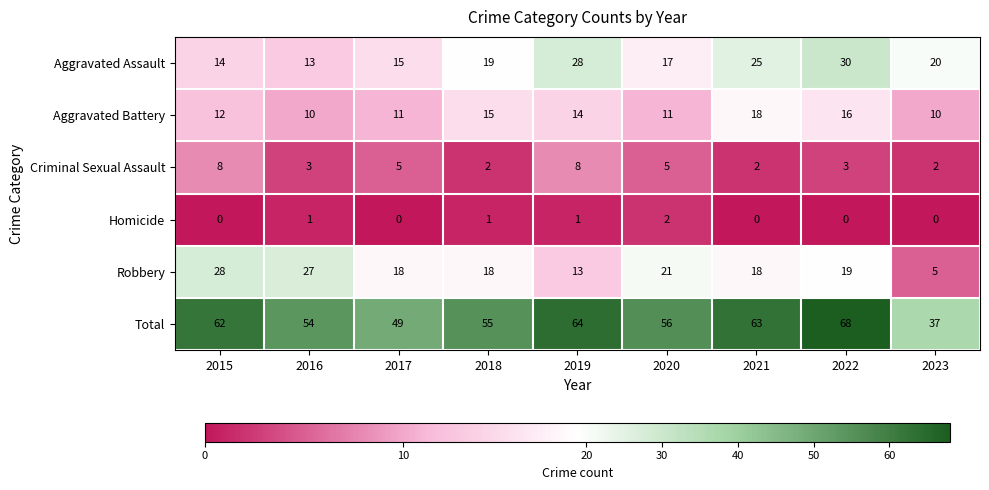

What is the total value across all series at 2021?

126